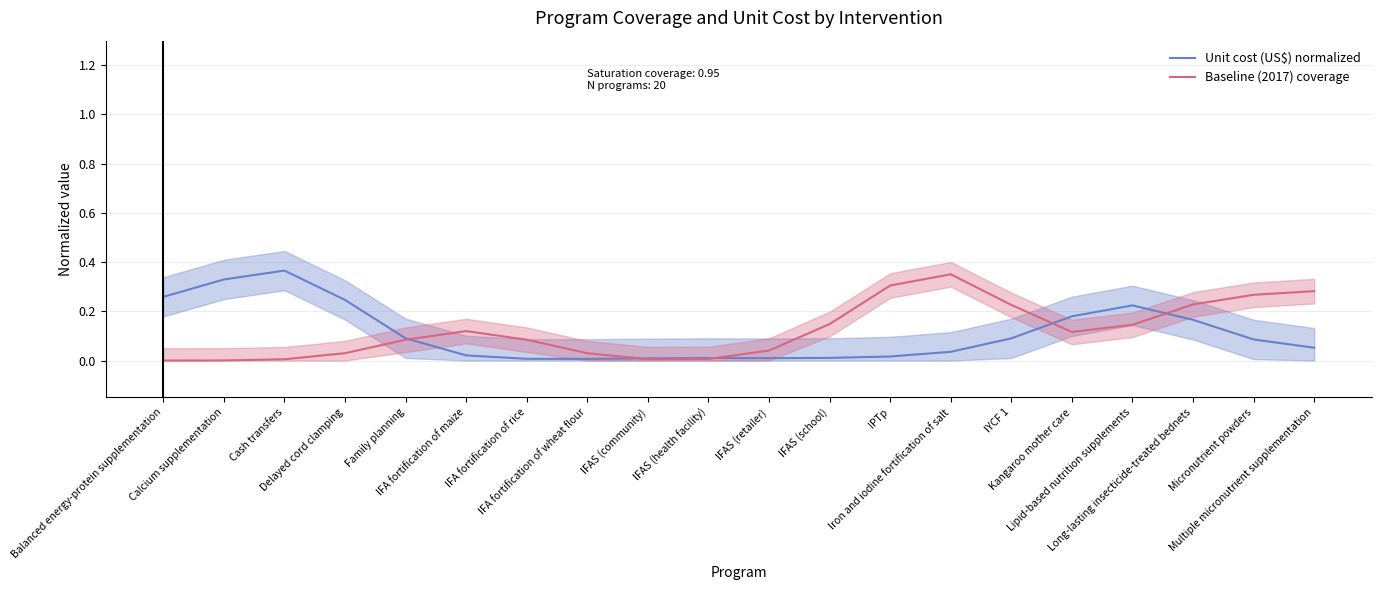

Does the chart display data point markers on the line(s)?

No